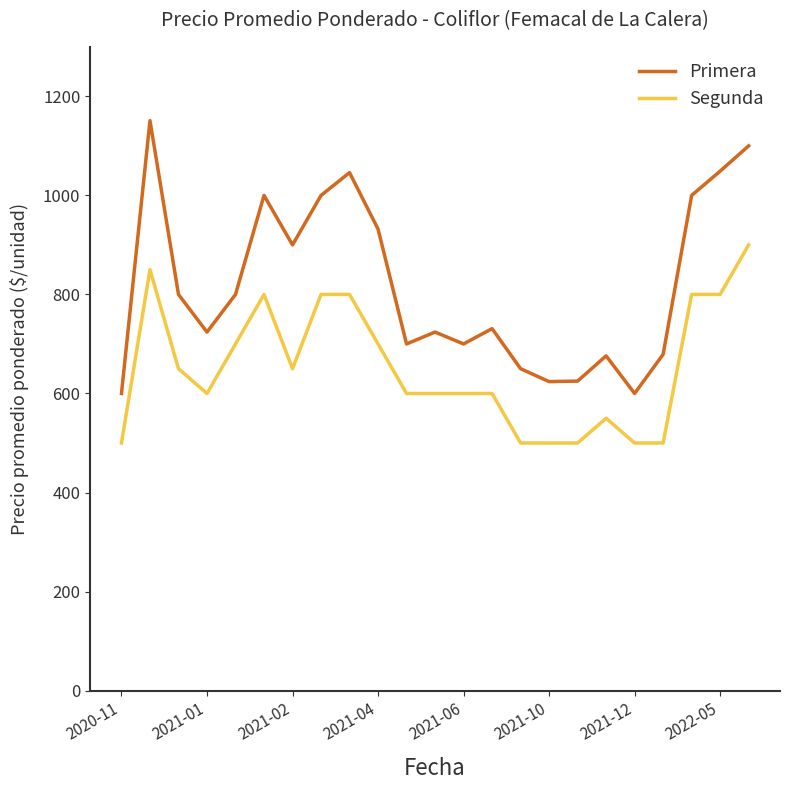

True or false: Segunda and Primera intersect in this chart.

False